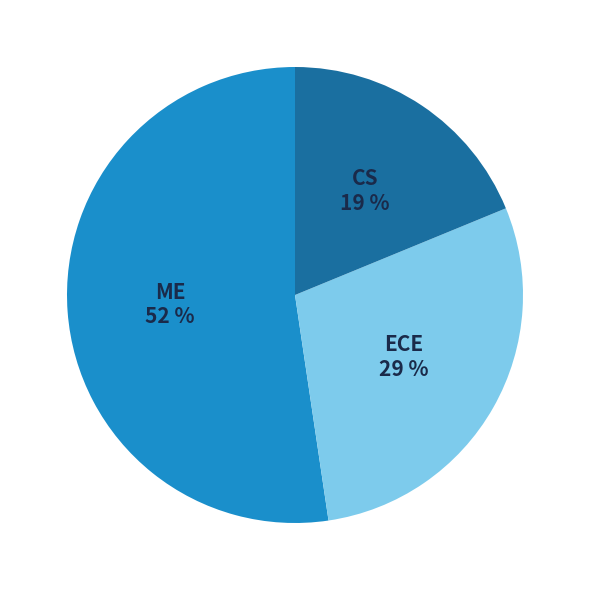

Between ECE and ME, which is larger?

ME